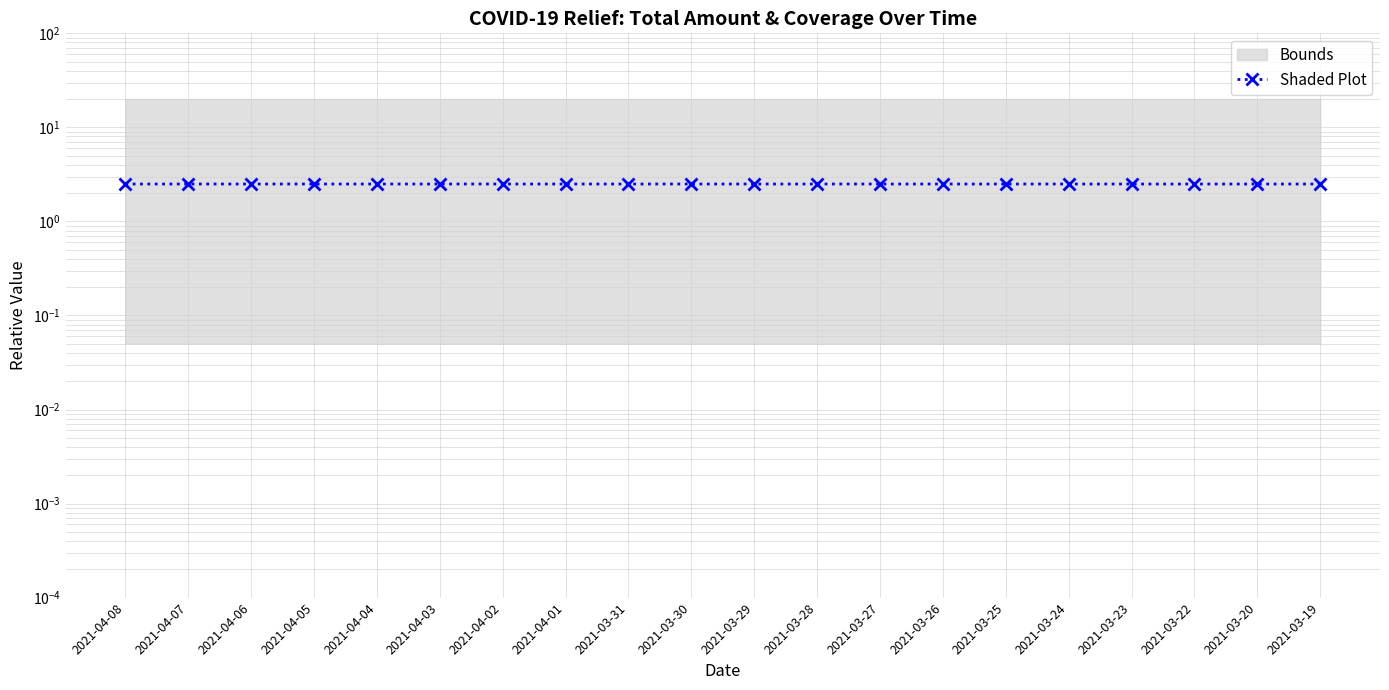

True or false: there are more than 1 points higher than both neighbors.

False